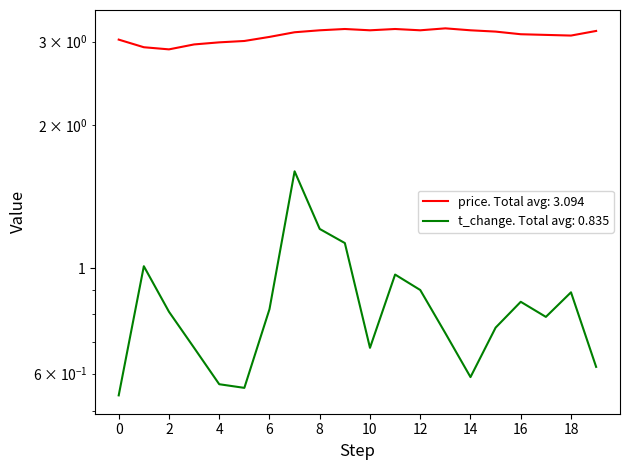

Does the chart display data point markers on the line(s)?

No